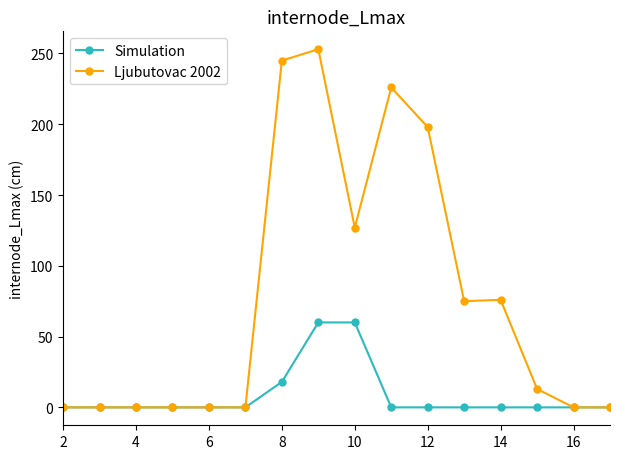

How many data points in Simulation are above 0?

3